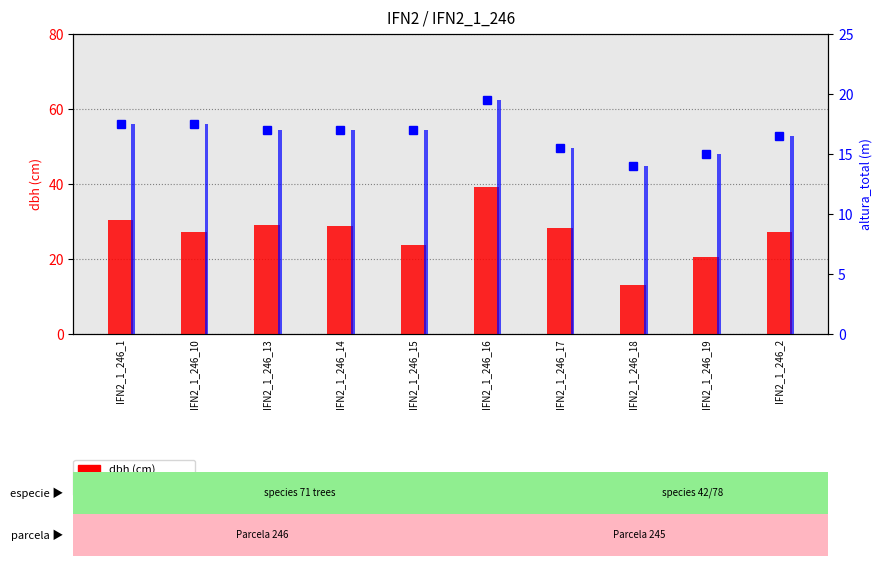

True or false: dbh has a value of 30.4 at IFN2_1_246_1.

True